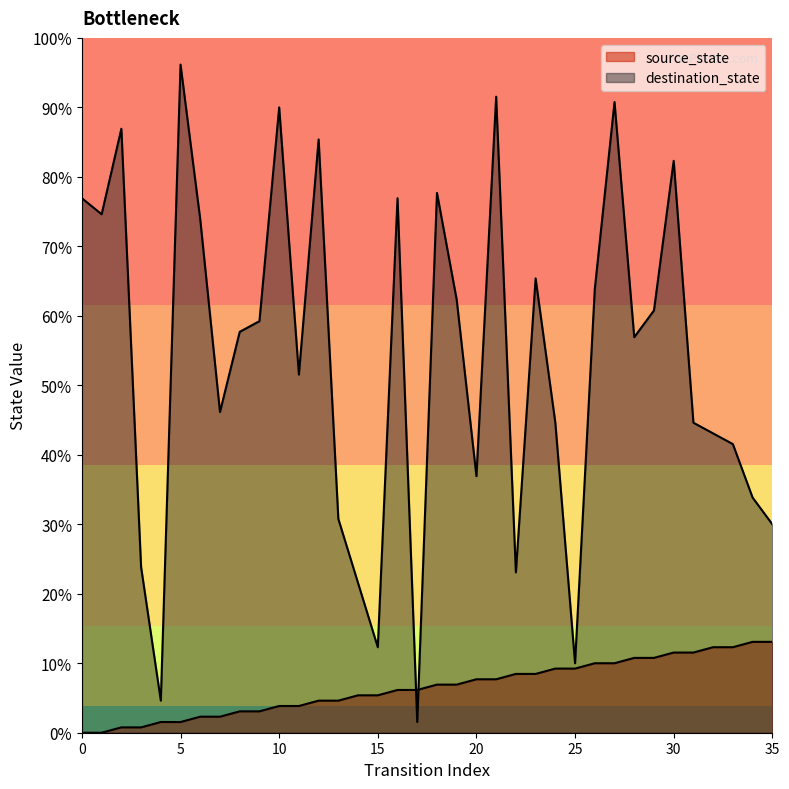

At which category is the sum across all series the highest?

27